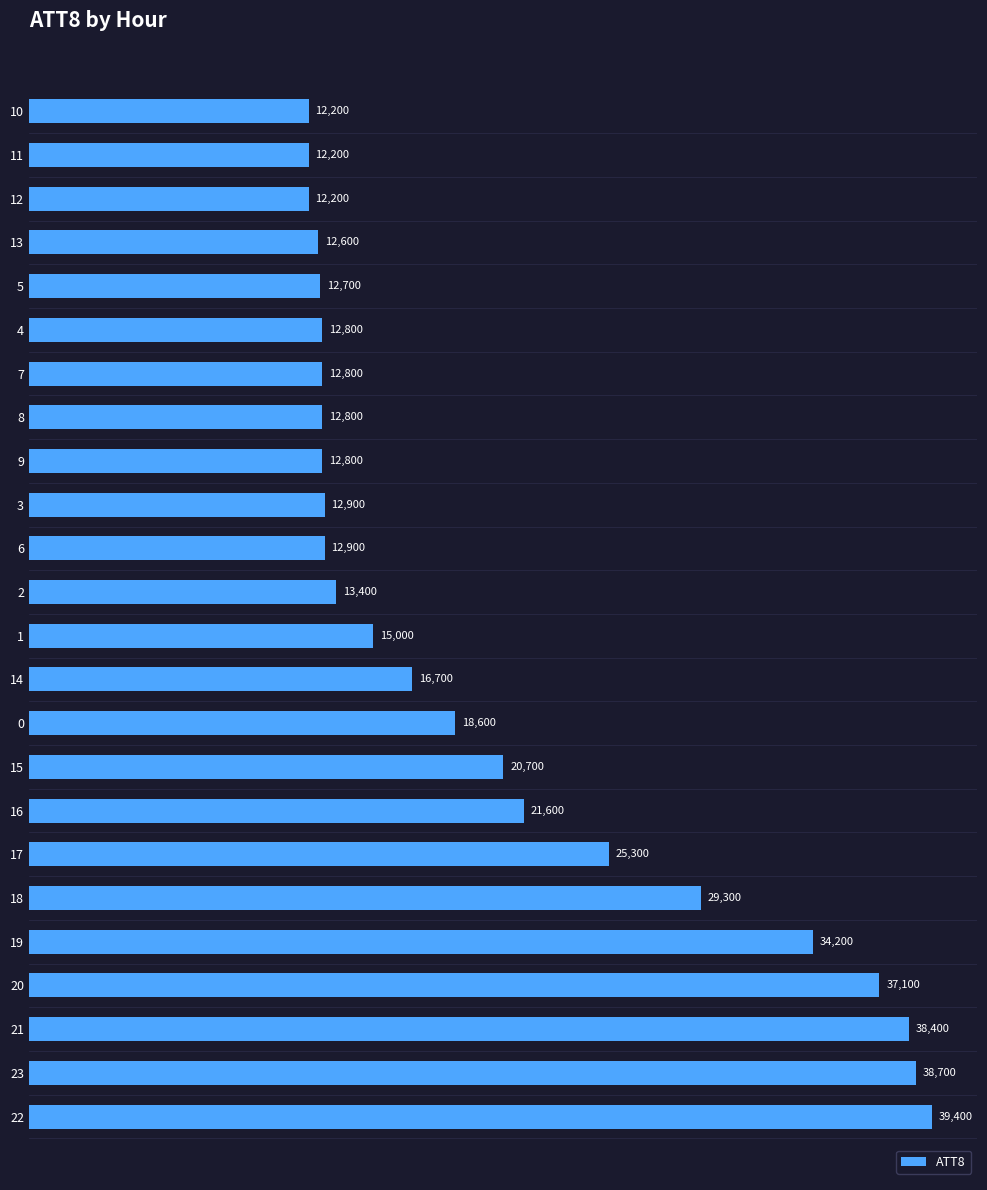

Are the bars grouped side by side (vs. stacked)?

No